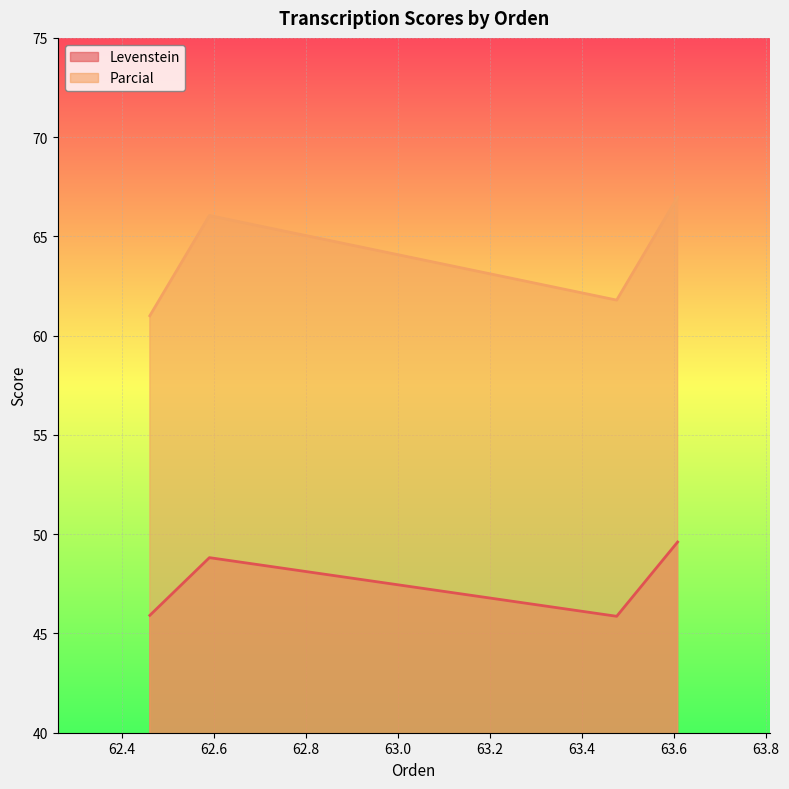

What is the maximum value shown in the chart?

67.0